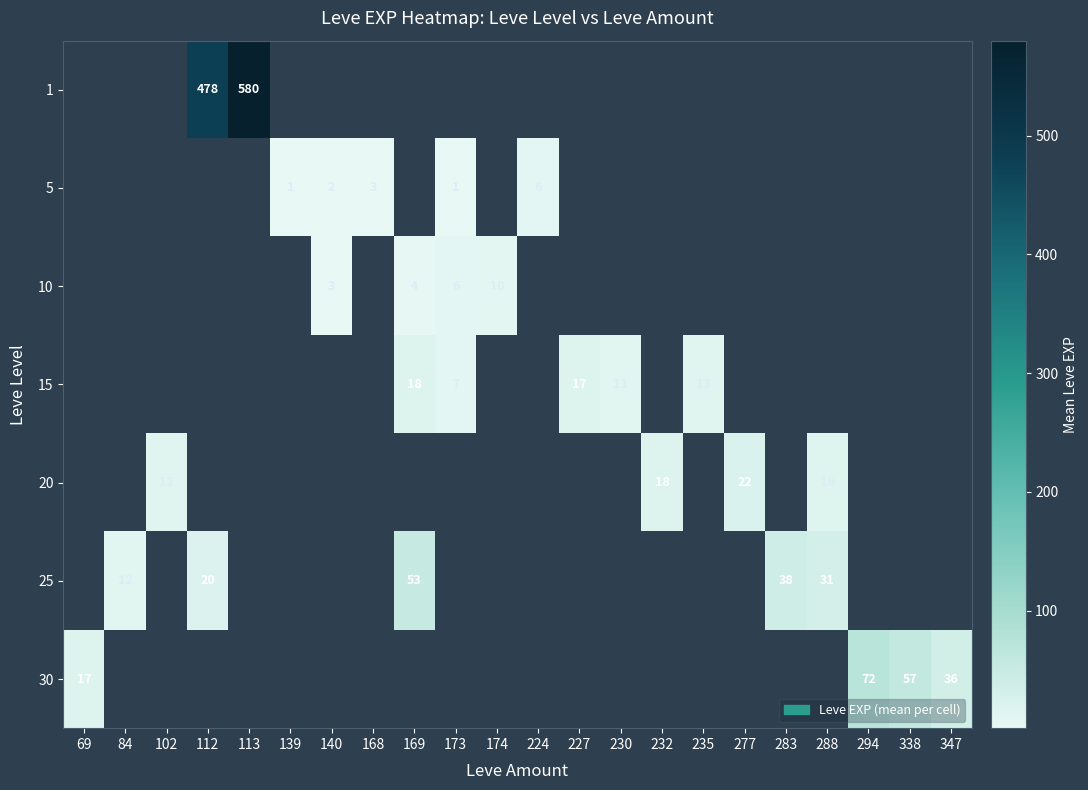

Is it true that 5 equals 1.0 at 173?

True